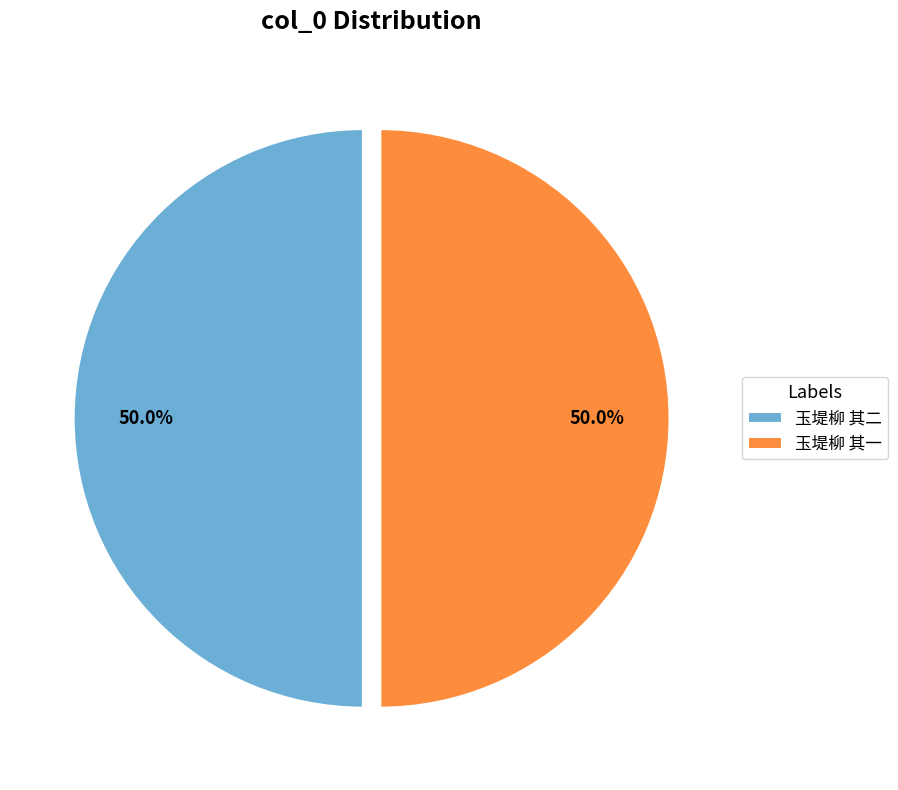

Do 玉堤柳 其二 and 玉堤柳 其一 together represent more than half of the pie?

Yes